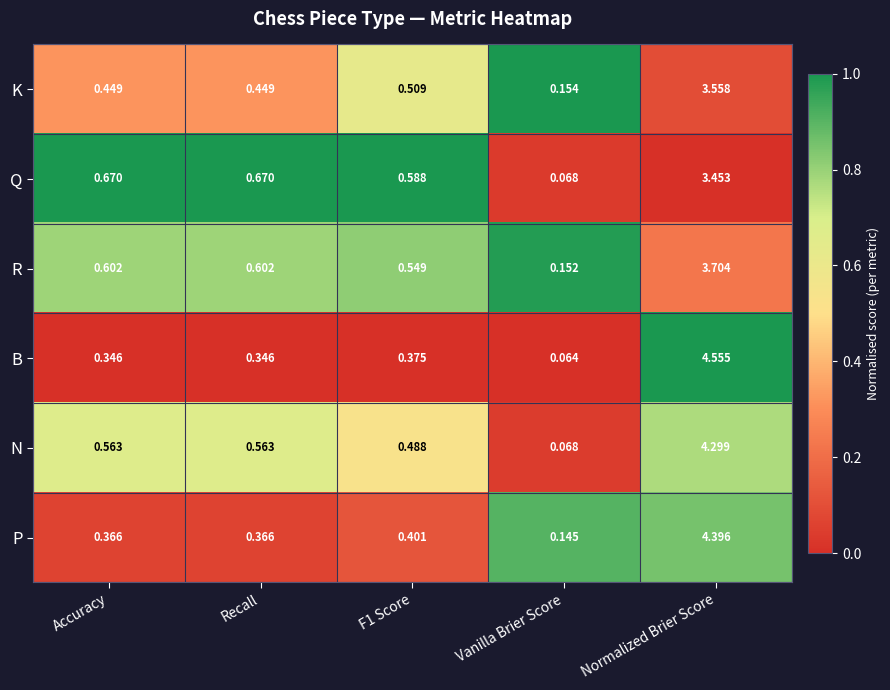

How many distinct data groups are displayed?

6